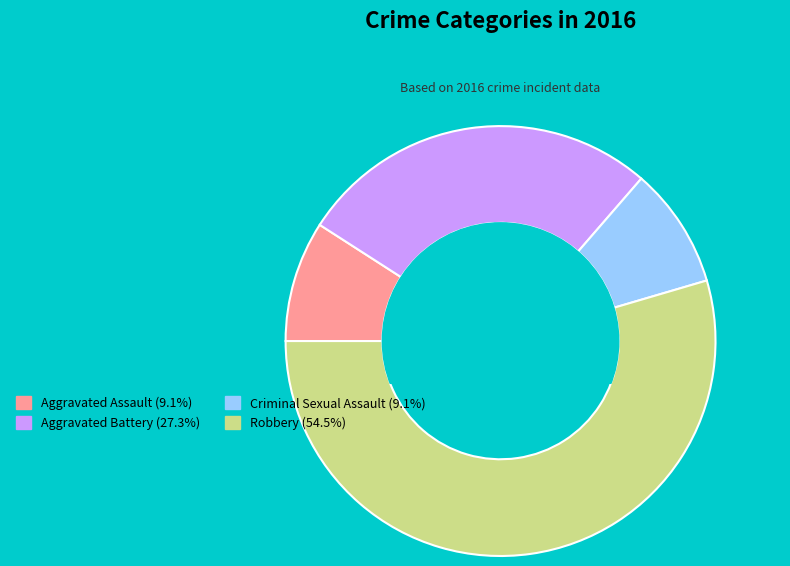

Count the number of slices in the pie.

4